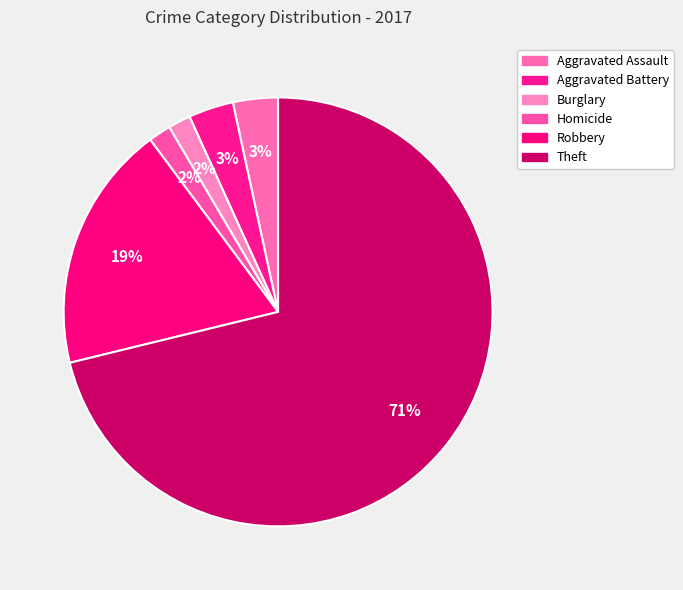

How many segments does this pie chart have?

6